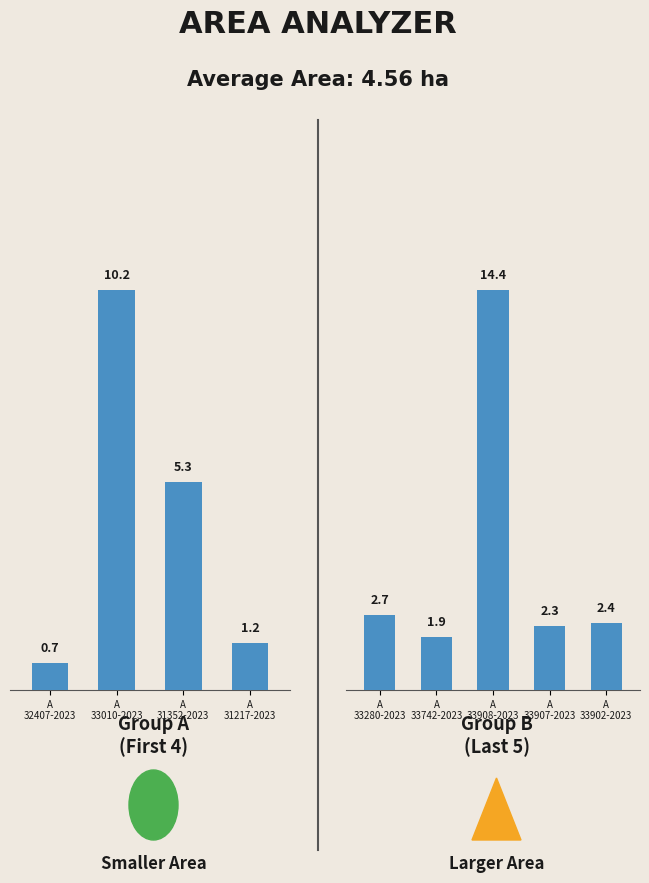

What is the maximum value shown in the chart?

14.4